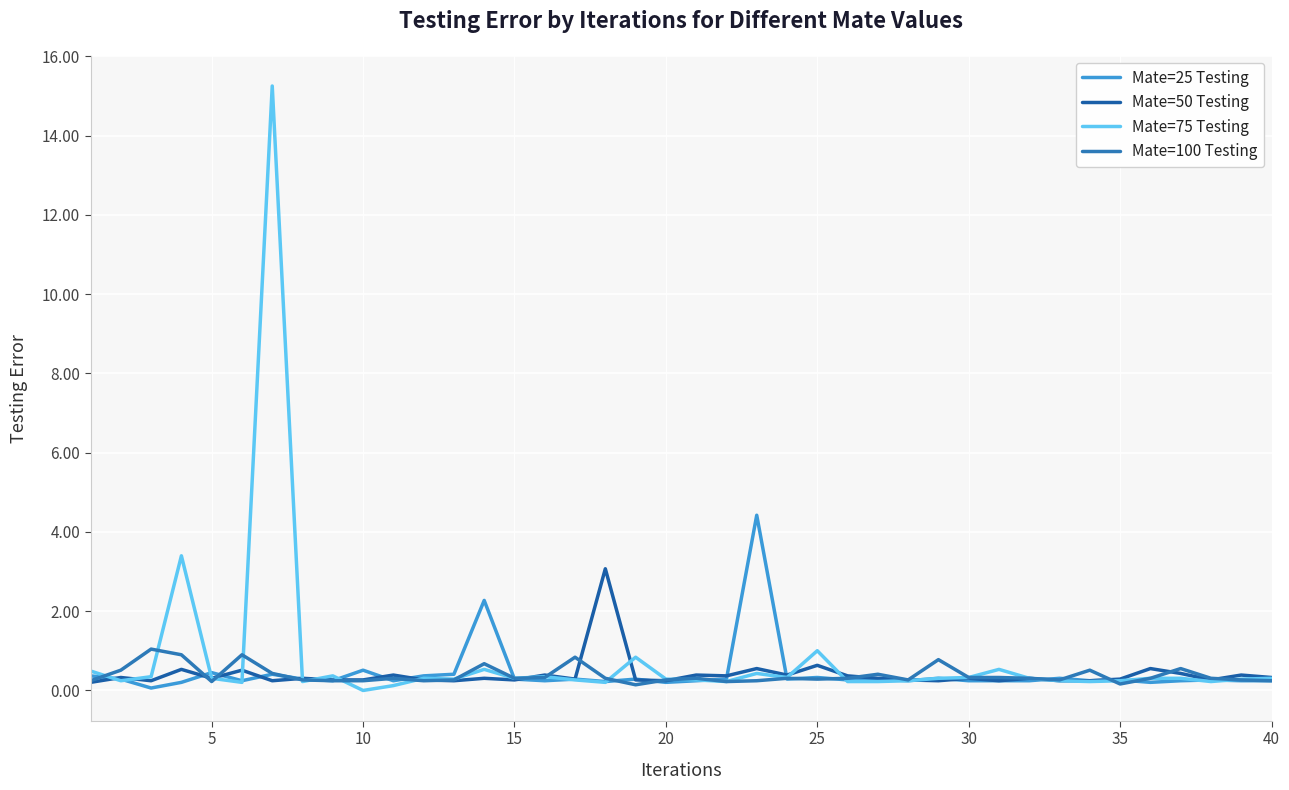

What is the average value of the Mate=25 Testing series?

0.4